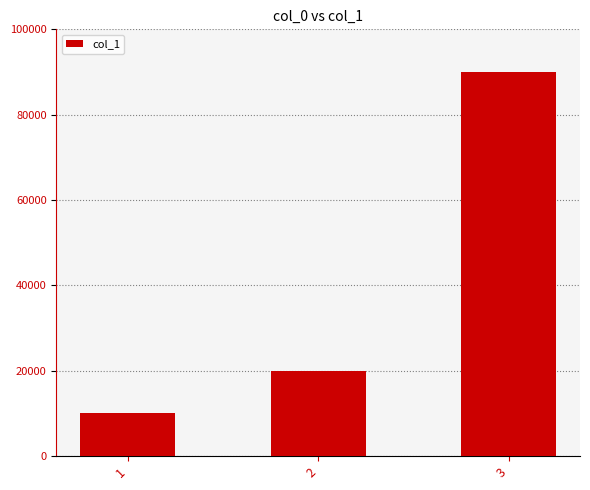

List the labels in order of value, smallest first.

1, 2, 3